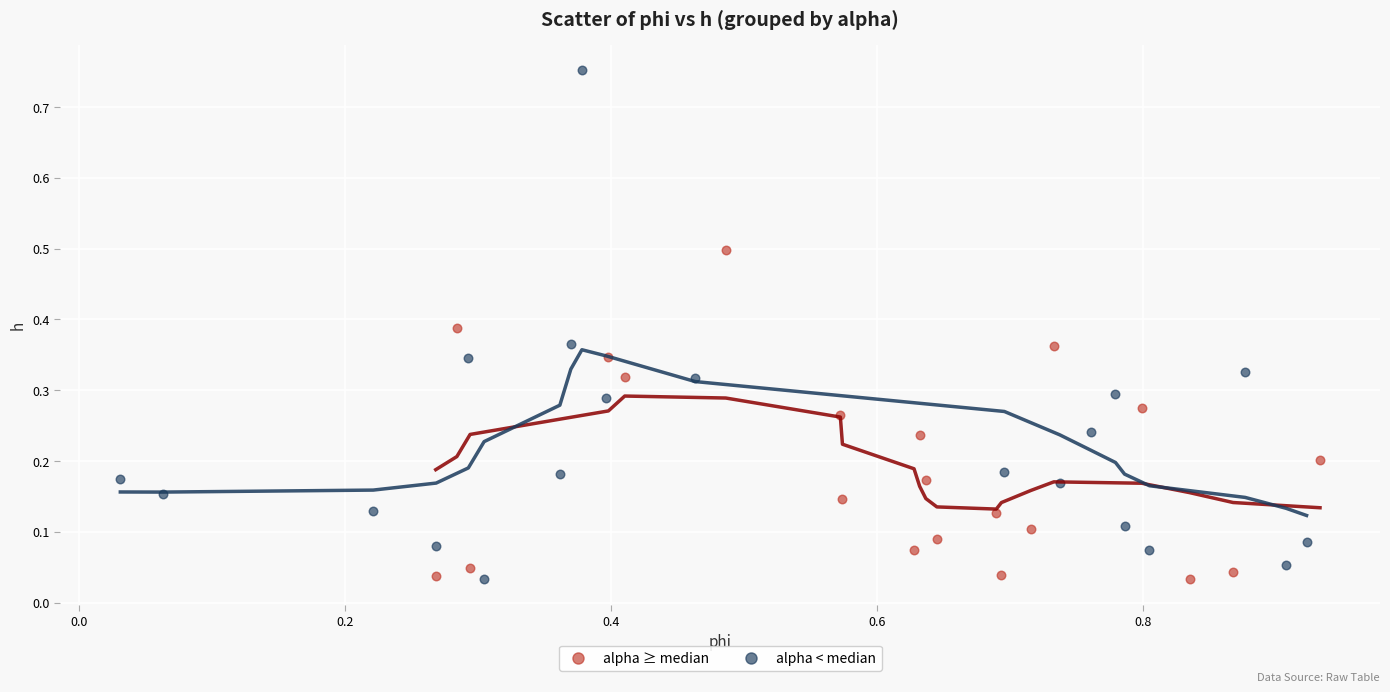

Which series contains the highest Y value?

alpha < median